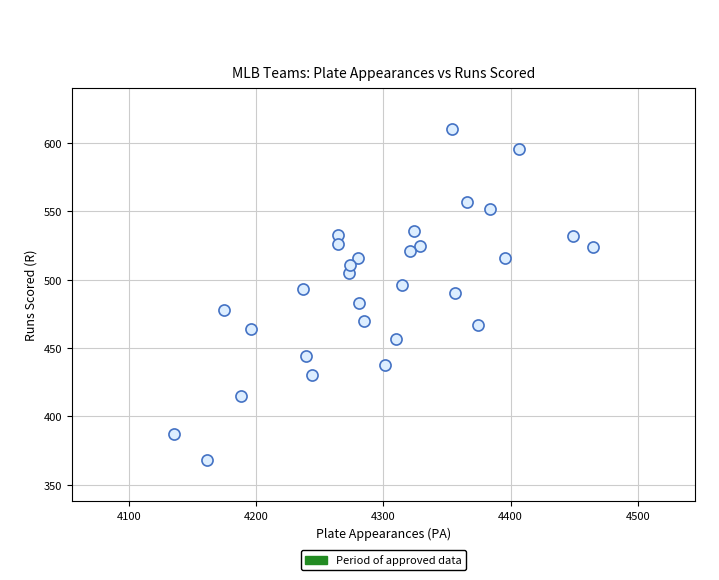

What is the range of X values (max minus min)?

330